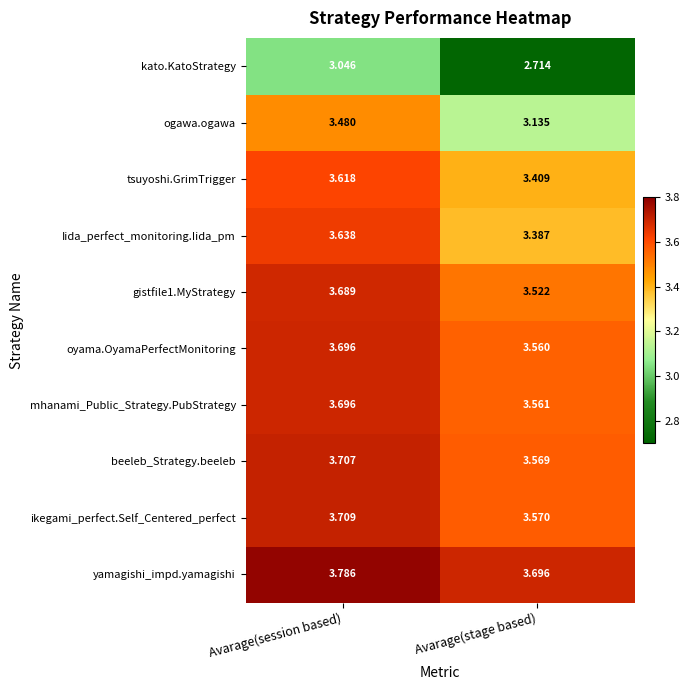

Which category has the highest value across all series?

Avarage(session based)